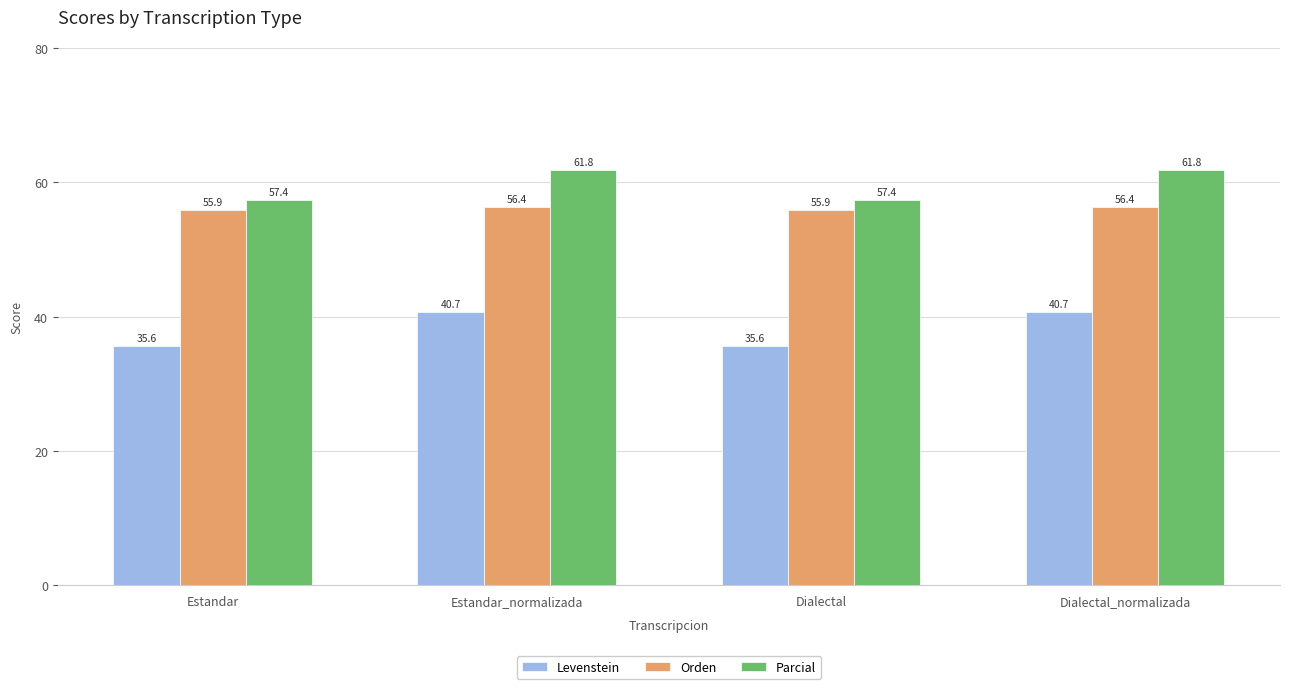

At Estandar, list the series in order from smallest to largest.

Levenstein, Orden, Parcial